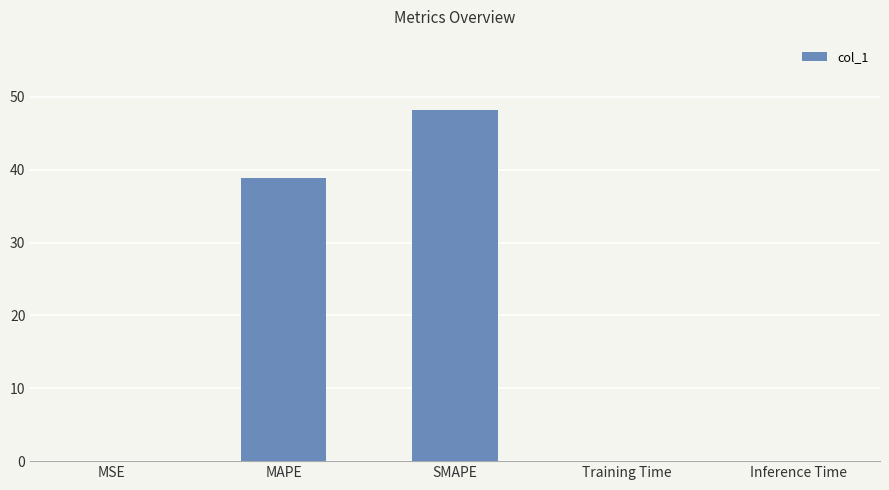

Between SMAPE and Inference Time, which is larger?

SMAPE